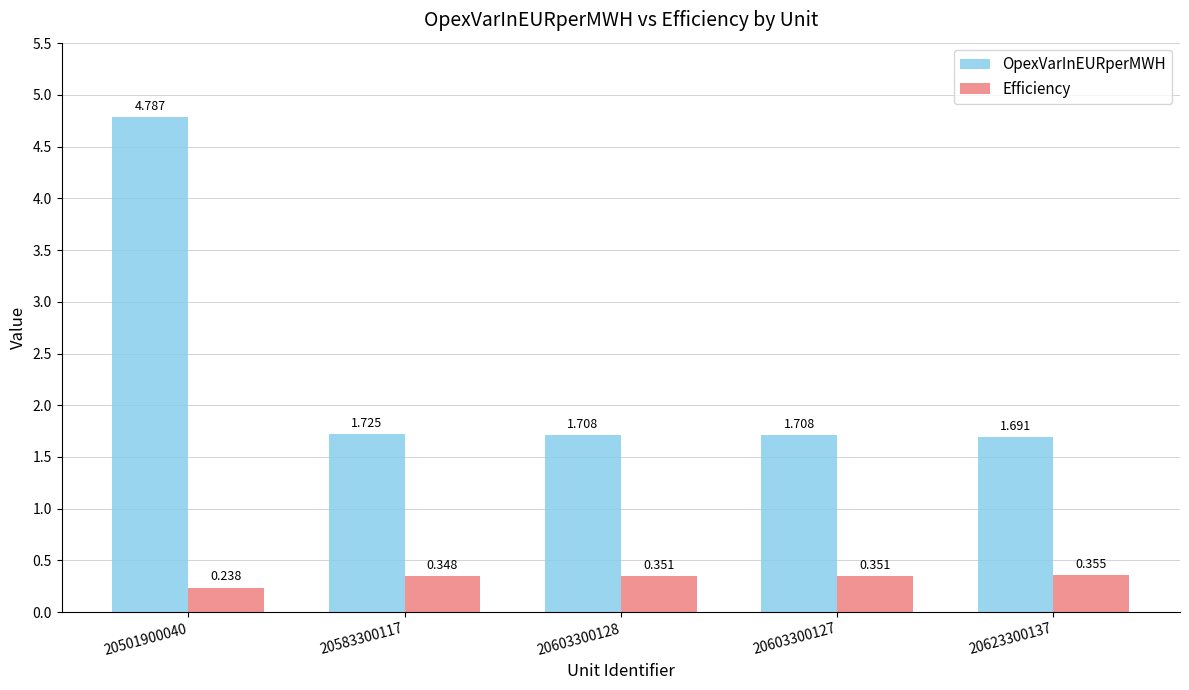

What are all the series names shown in the legend?

OpexVarInEURperMWH, Efficiency